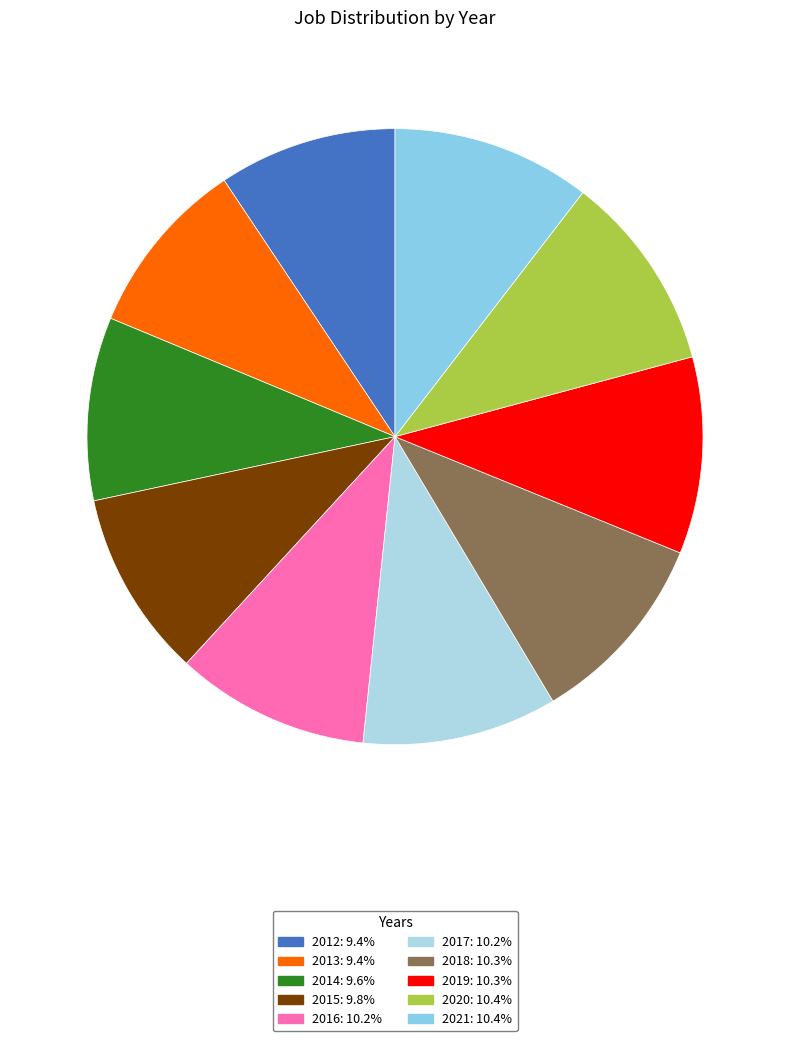

Which slice is the largest?

2021